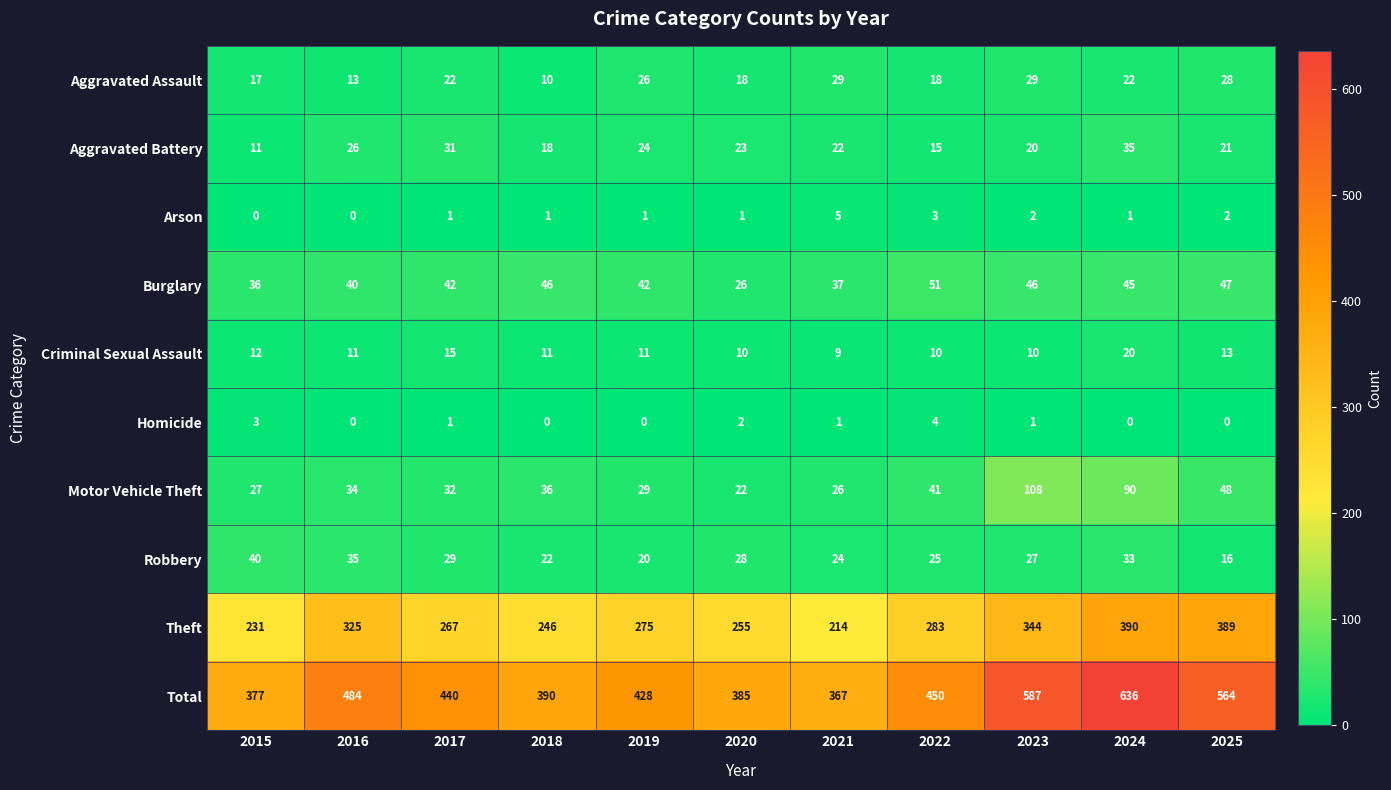

Count the Homicide values in the range 0 to 2.

9